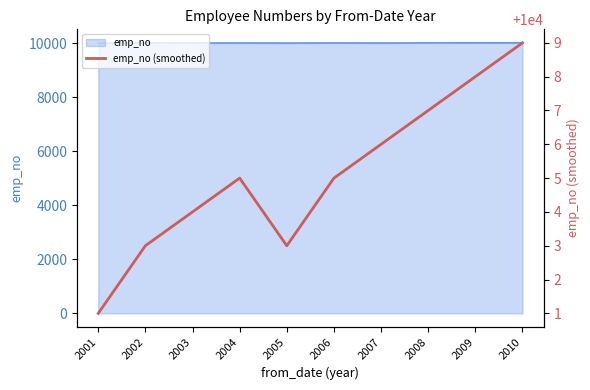

How many lines are shown in the chart?

1